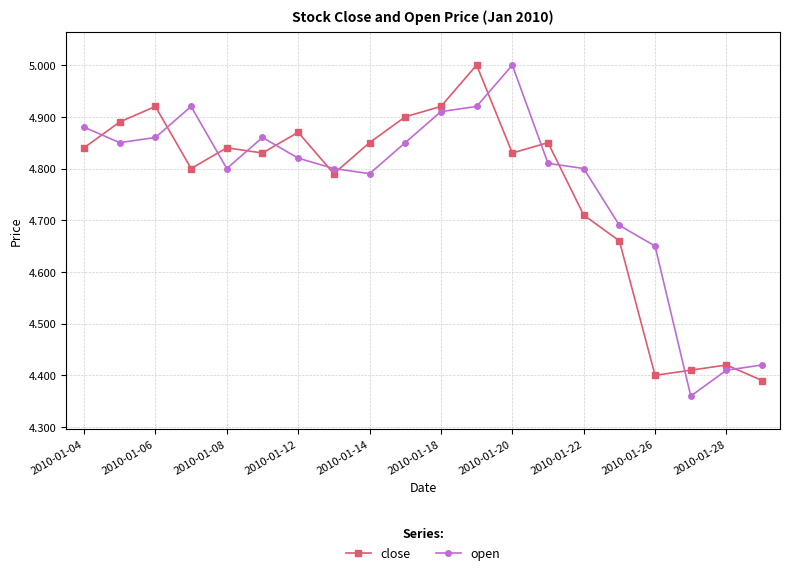

At how many categories does at least one series exceed 4?

20